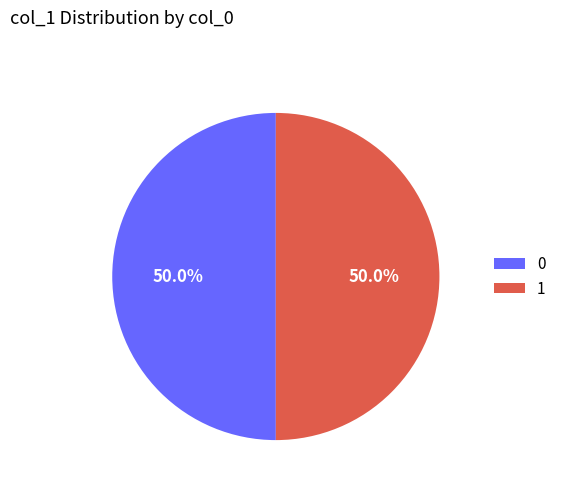

What percentage is NOT represented by 1?

50.0%